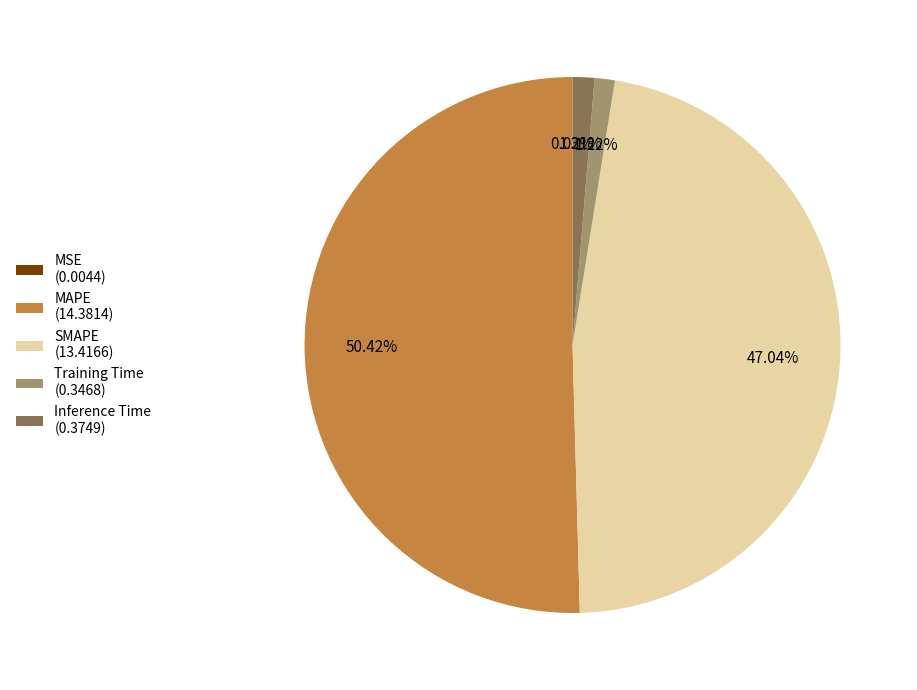

To the nearest percent, what is the combined percentage of Training Time and Inference Time?

3%